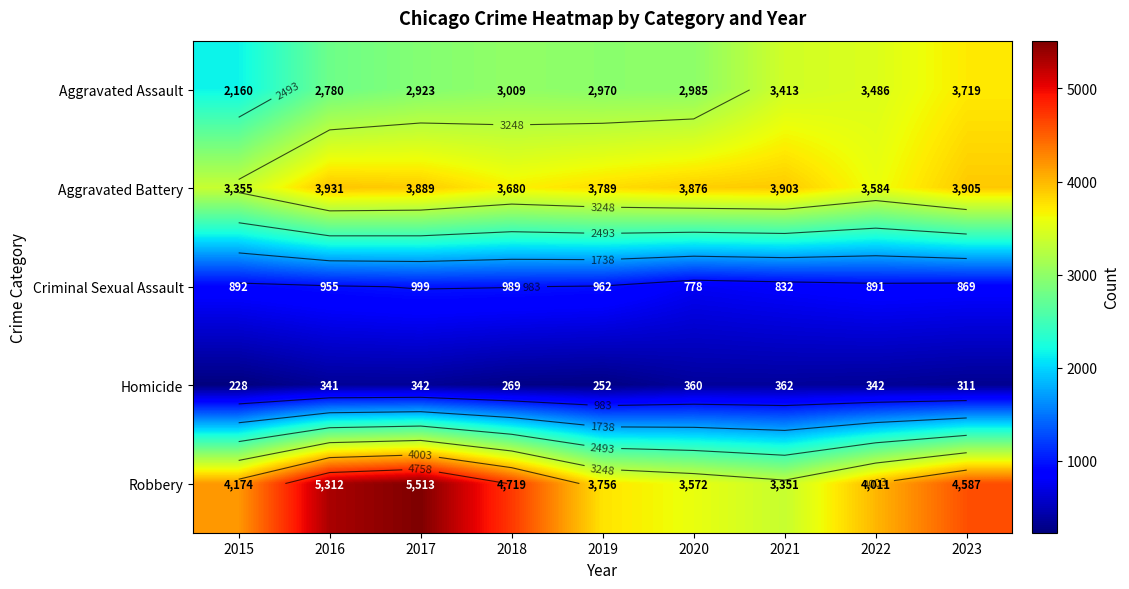

At how many categories does at least one series exceed 5456?

1